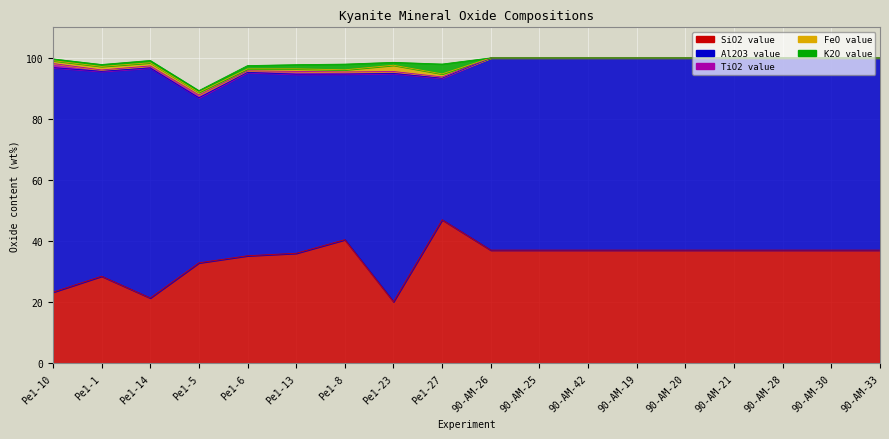

Which series changed the most between 90-AM-26 and 90-AM-30?

SiO2 value